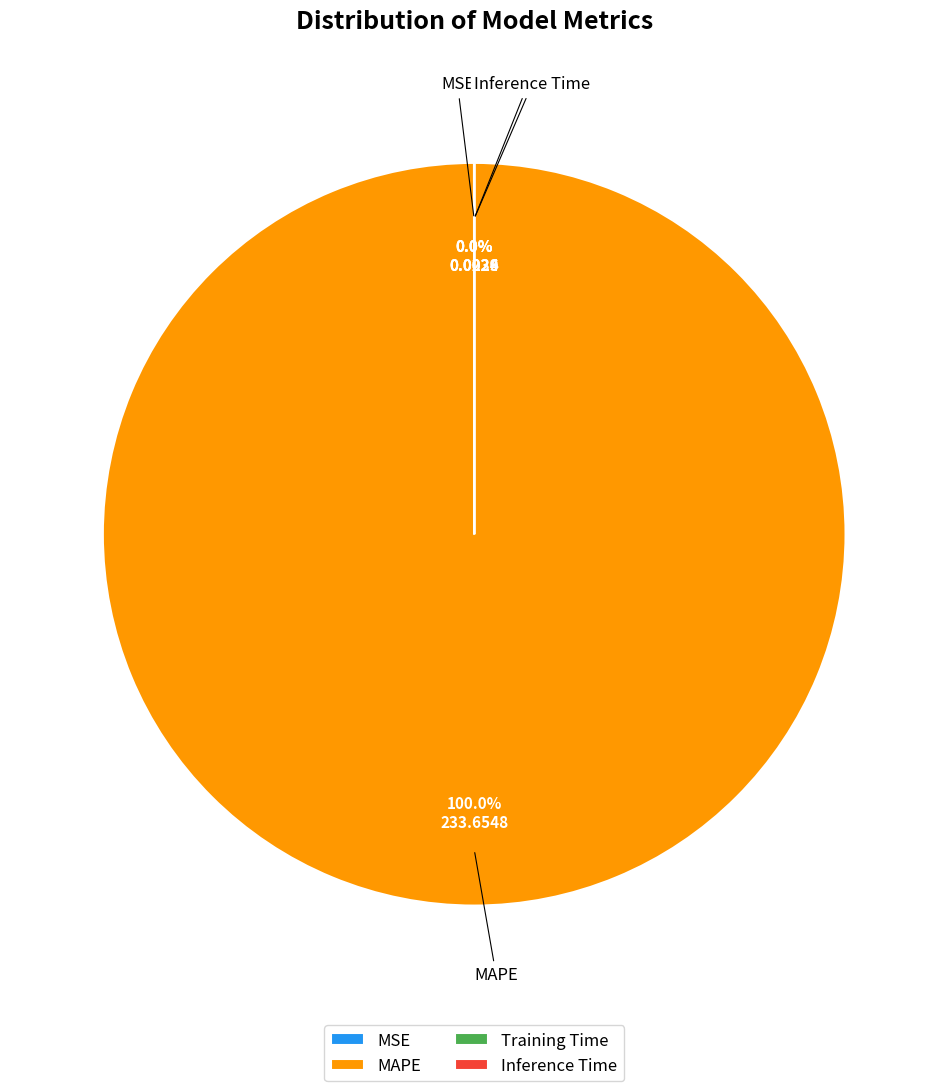

Which category accounts for the majority?

MAPE